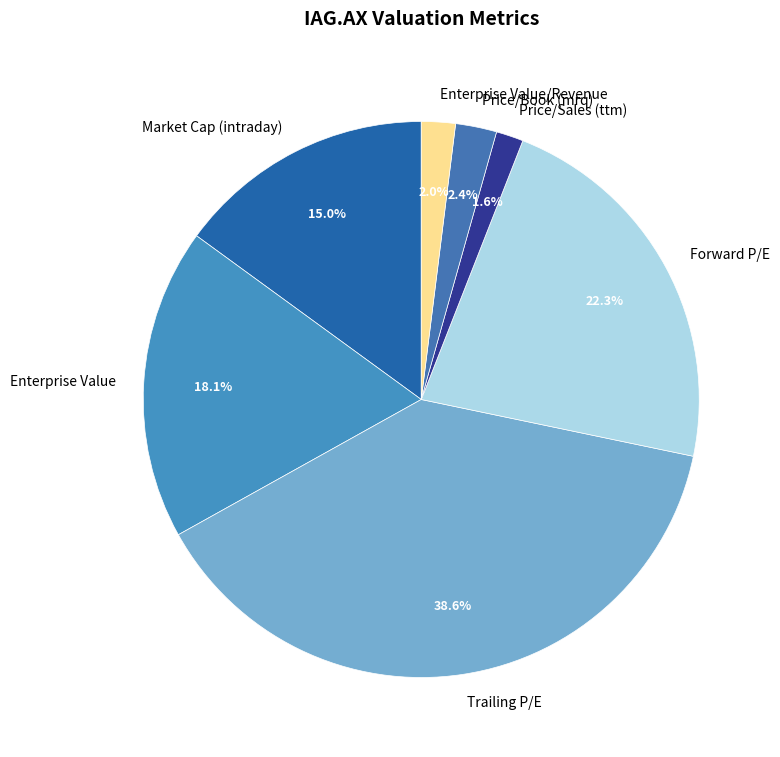

Which slice is the largest?

Trailing P/E